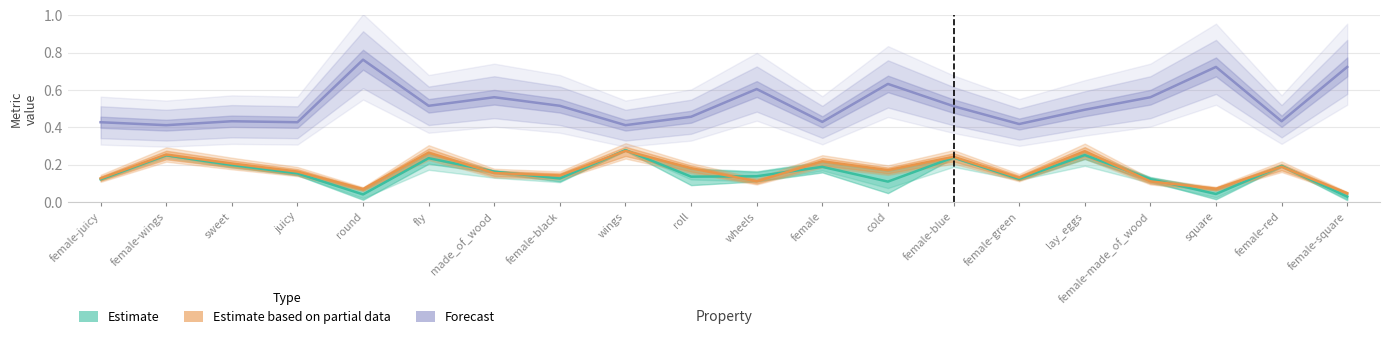

What are all the series names shown in the legend?

Estimate, Estimate based on partial data, Forecast